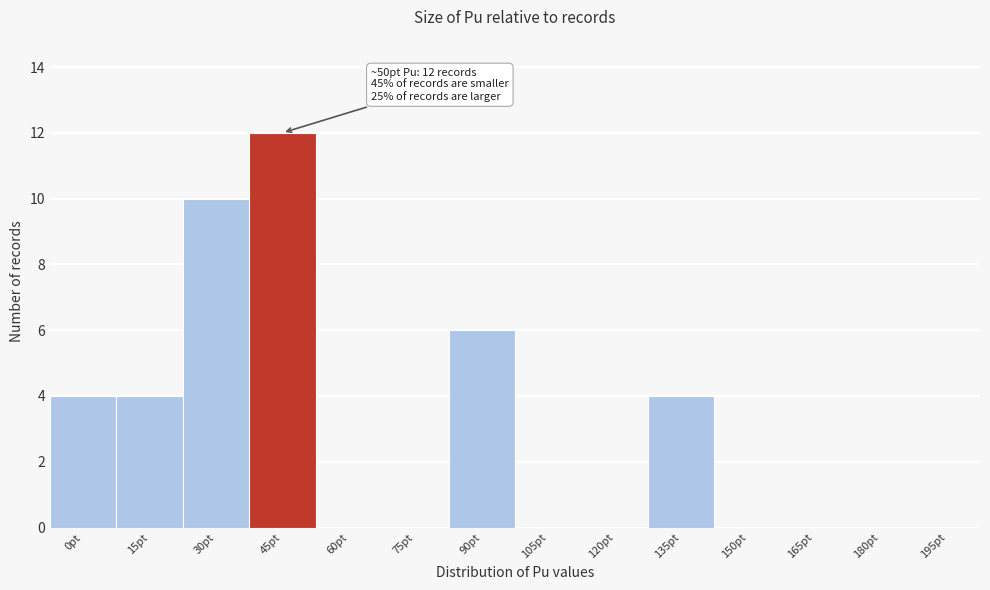

Reading left to right, what are all the values shown in this chart?

0pt=4	15pt=4	30pt=10	45pt=12	60pt=0	75pt=0	90pt=6	105pt=0	120pt=0	135pt=4	150pt=0	165pt=0	180pt=0	195pt=0